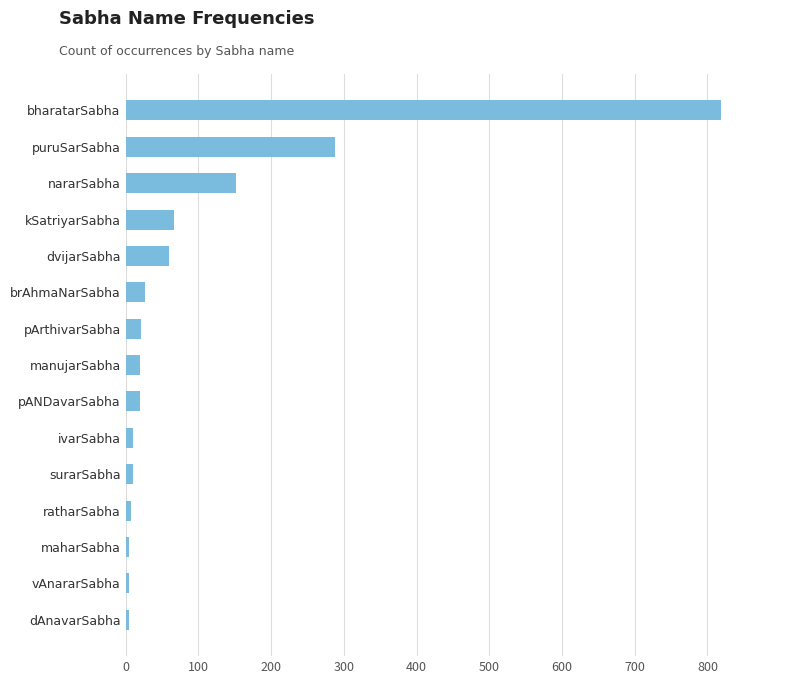

Are the bars grouped side by side (vs. stacked)?

No